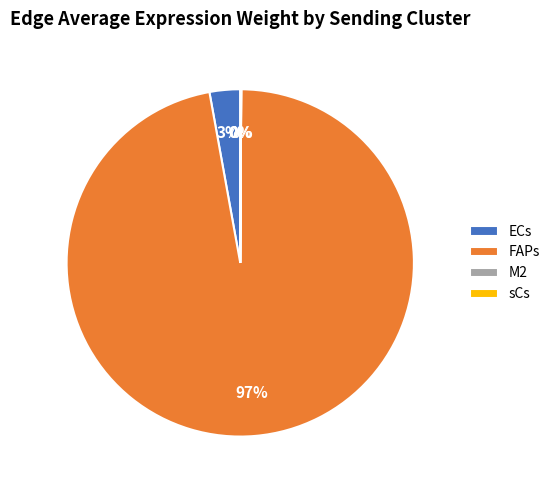

Which category has the biggest portion of the pie?

FAPs